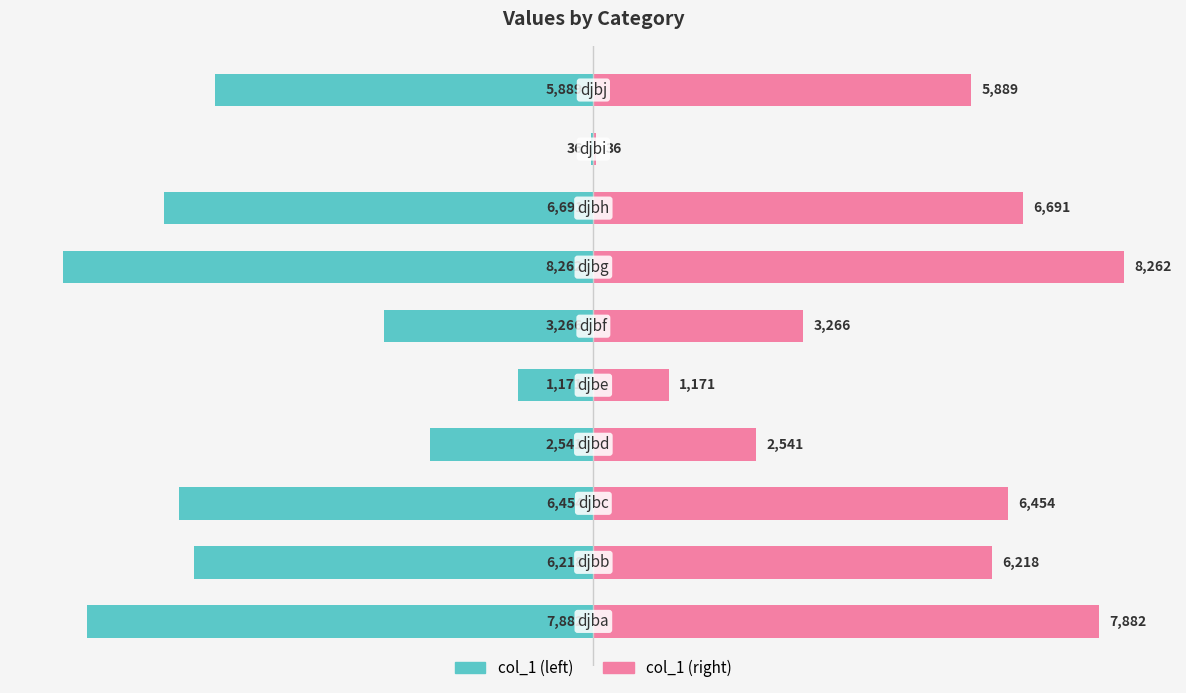

Rank the series by their average value, from lowest to highest.

col_1 (left), col_1 (right)